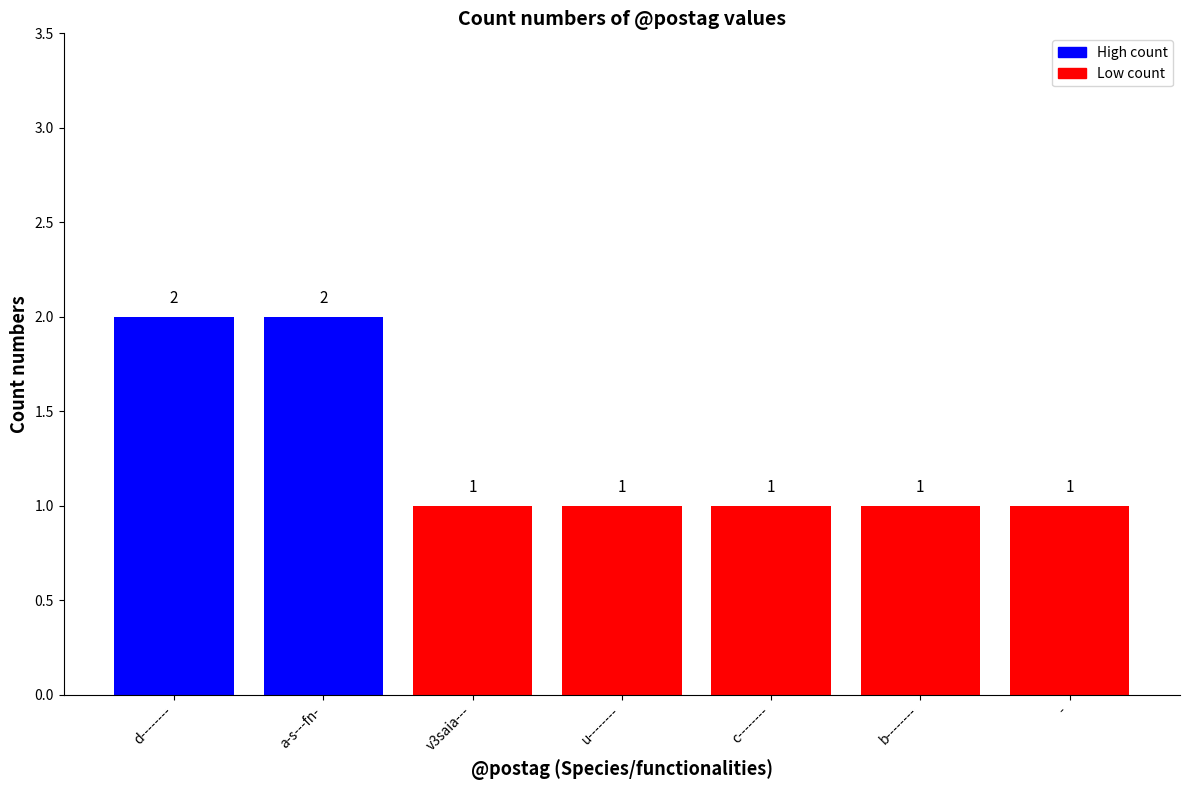

What is the label of the 2nd bar from the right?

b--------